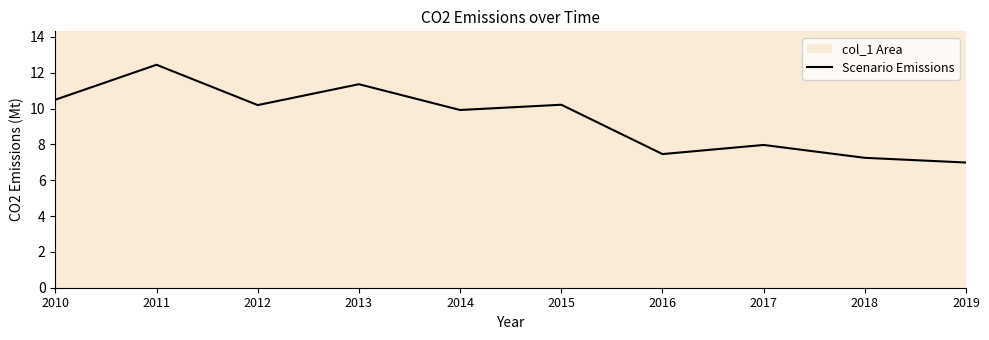

How many interior local peaks (higher than both neighbors) does the data have?

4